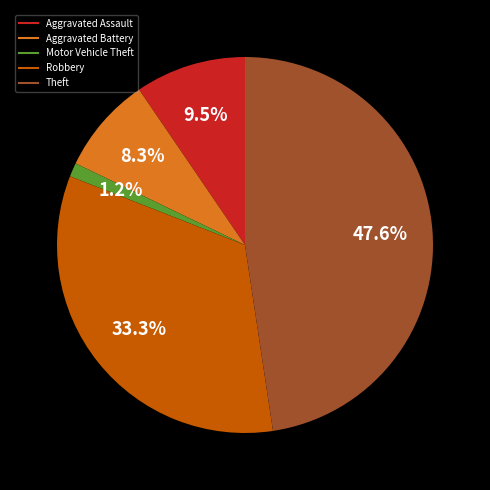

What percentage is the Theft slice, to the nearest percent?

48%